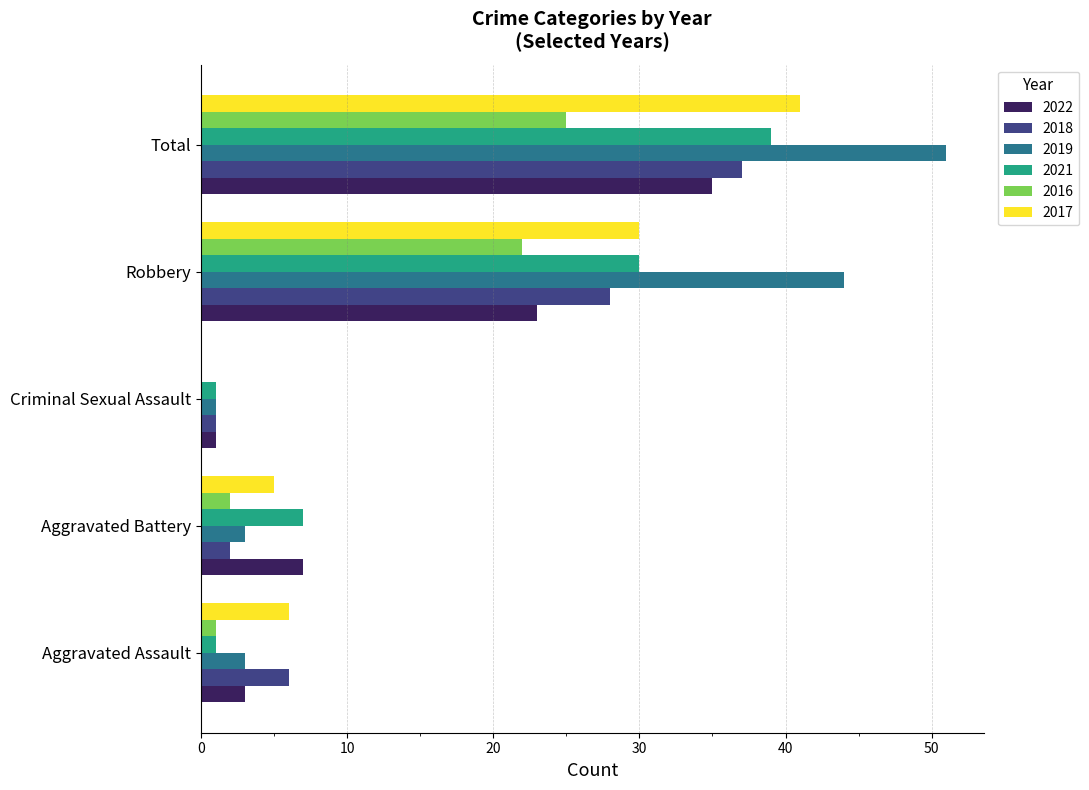

What is the sum of all 2017 values?

82